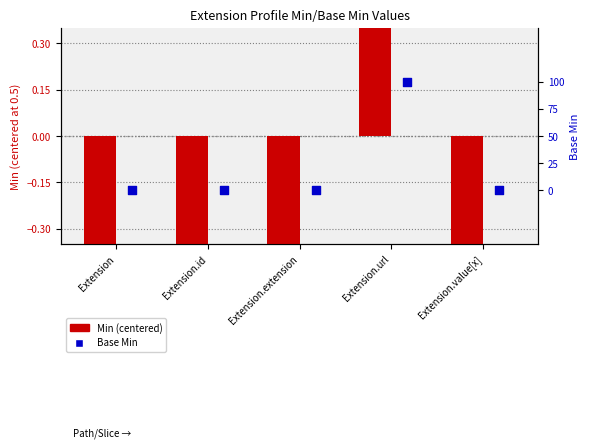

At which category is the sum across all series the highest?

Extension.url